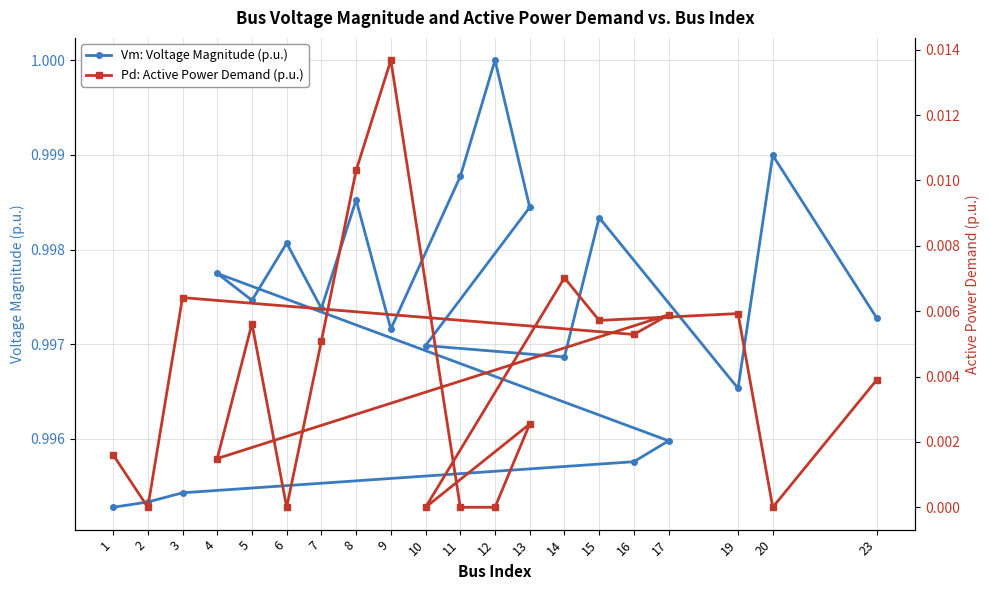

At which label does Vm: Voltage Magnitude (p.u.) reach its peak?

12